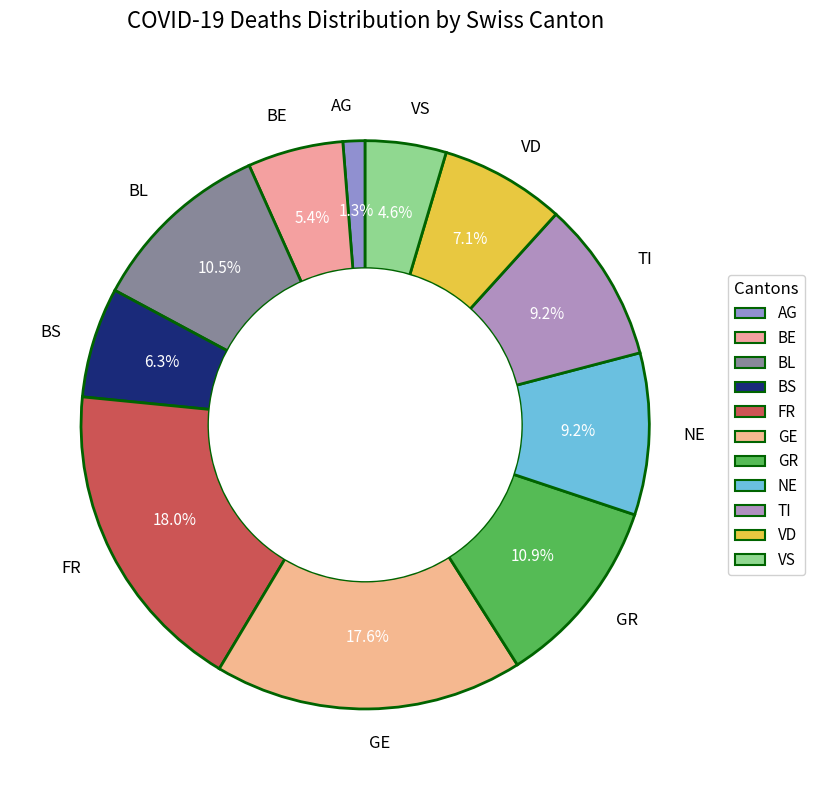

Count the number of slices in the pie.

11